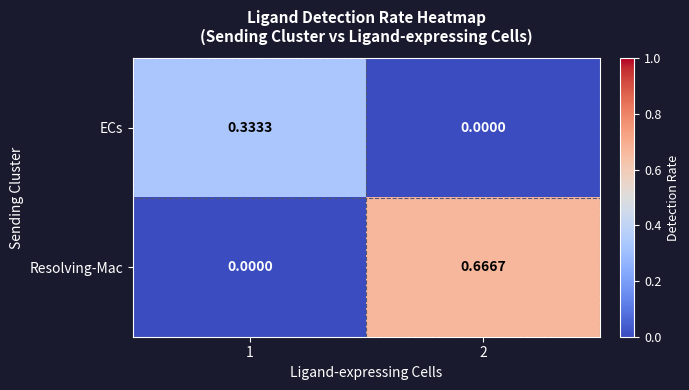

Which series has the largest total across all categories?

Resolving-Mac